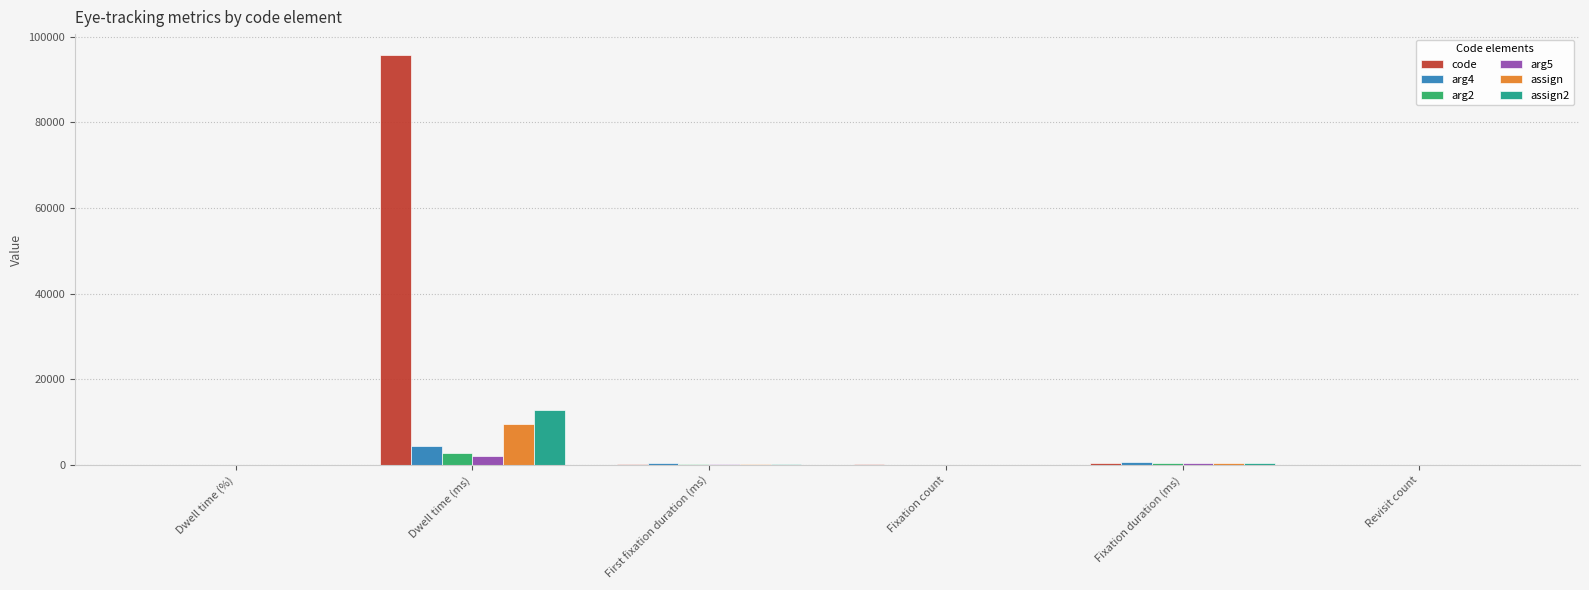

How many categories are shown in the chart?

6